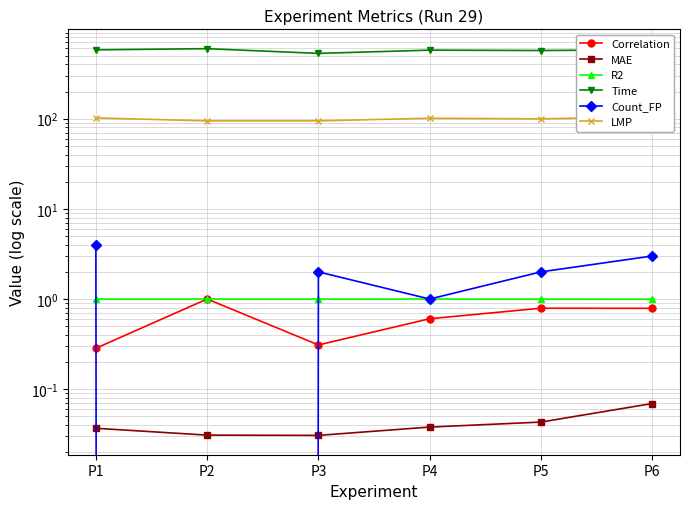

How many categories are shown in the chart?

6